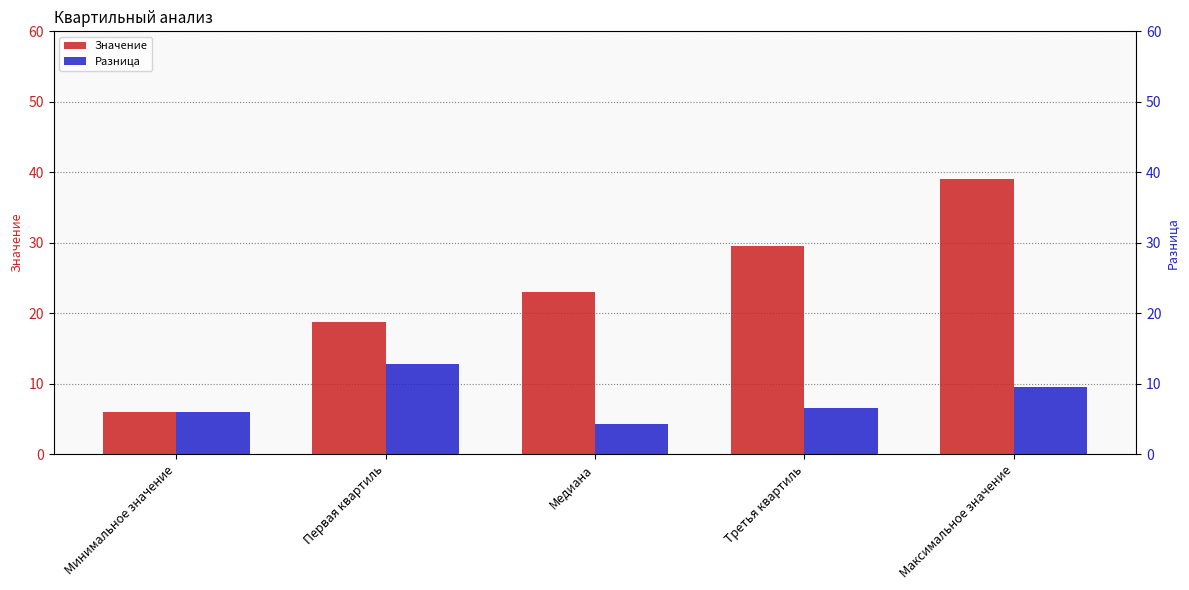

What position from the right is Минимальное значение?

5